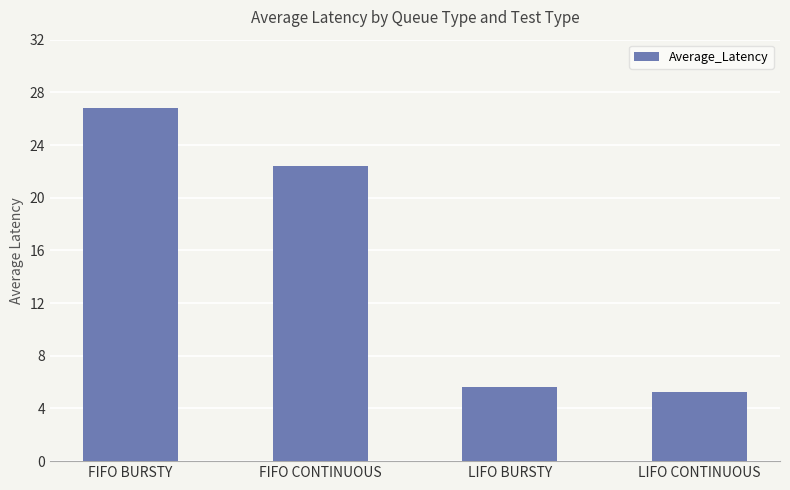

Reading left to right, transcribe all the data shown in this chart.

26.8	22.4	5.7	5.3